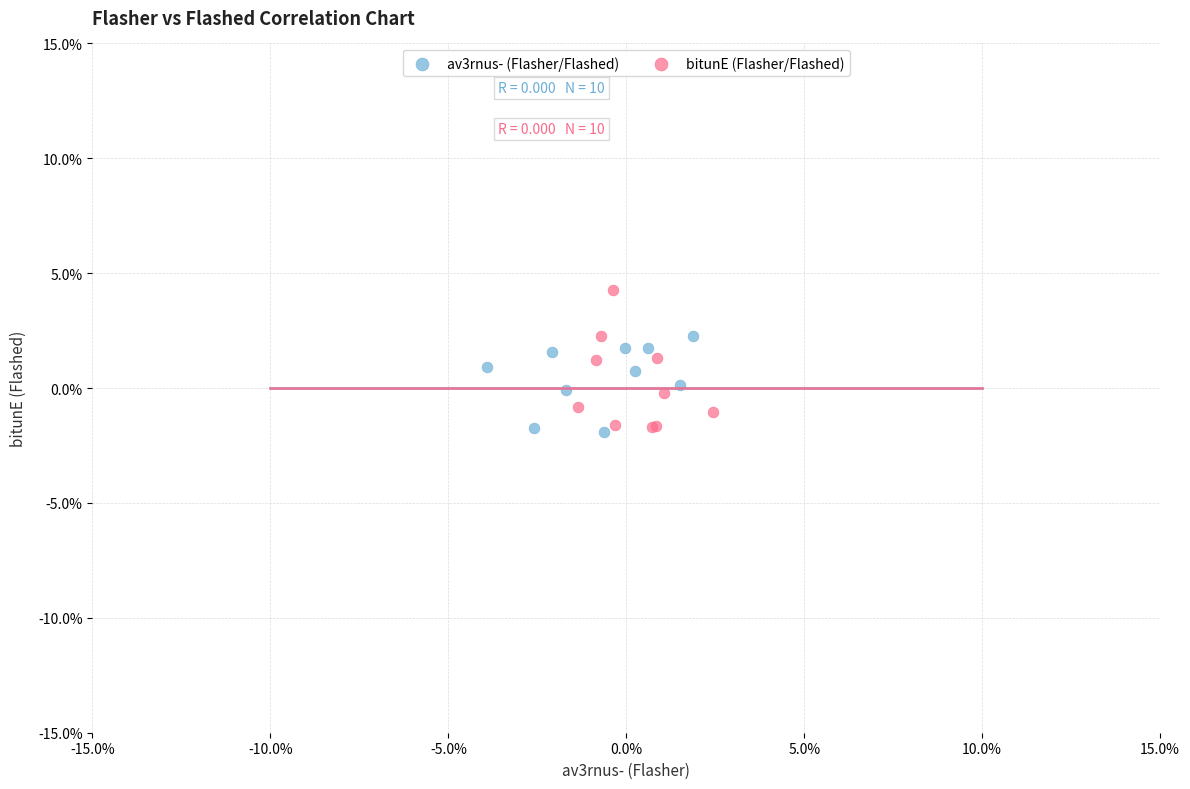

What are all the series names shown in the legend?

av3rnus- (Flasher/Flashed), bitunE (Flasher/Flashed)